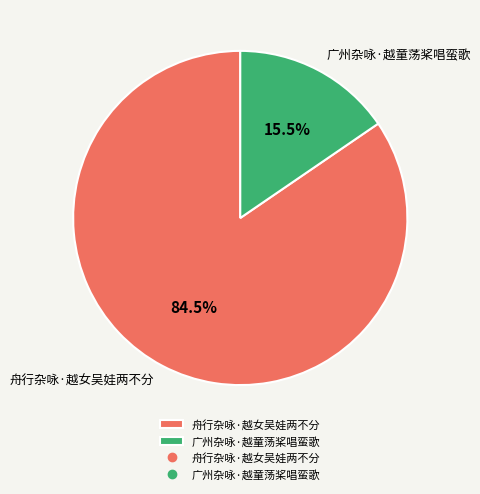

Which slice represents more than half of the pie?

舟行杂咏·越女吴娃两不分